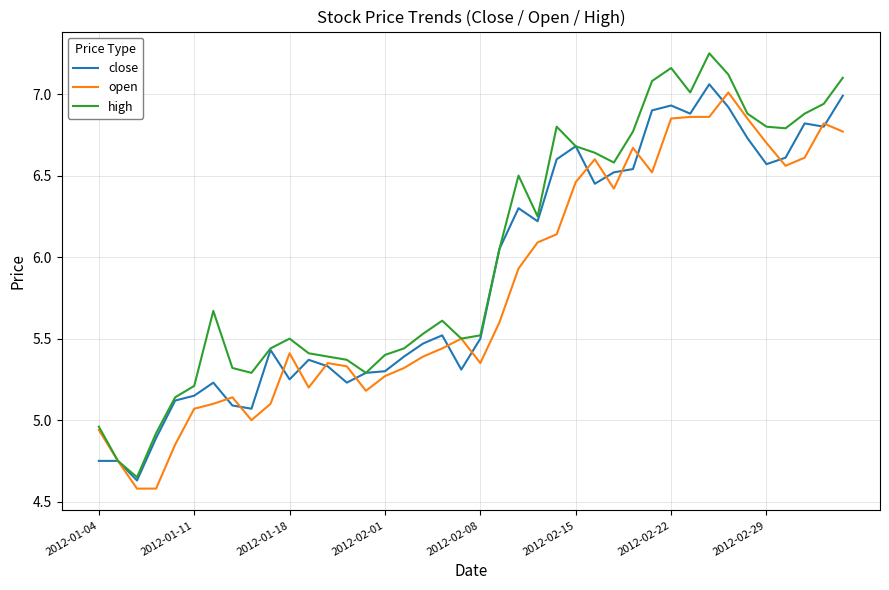

Which series has the largest total across all categories?

high